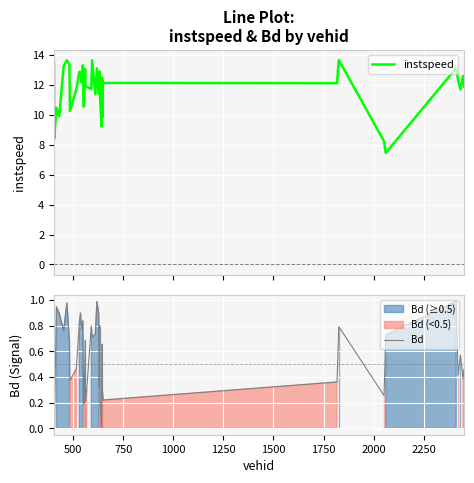

What are all the series names shown in the legend?

instspeed, Bd